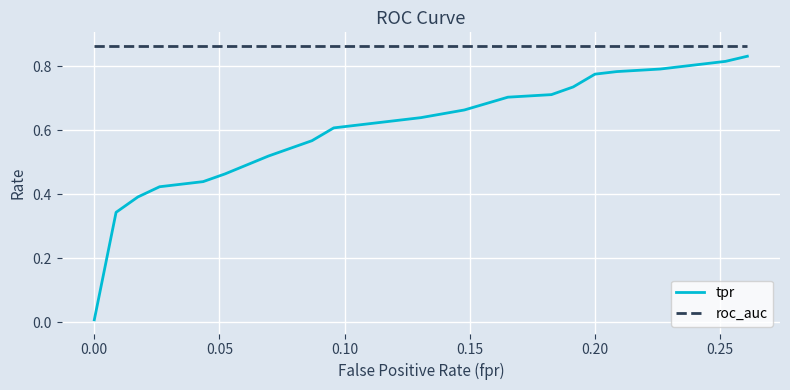

True or false: roc_auc and tpr cross at least once.

False